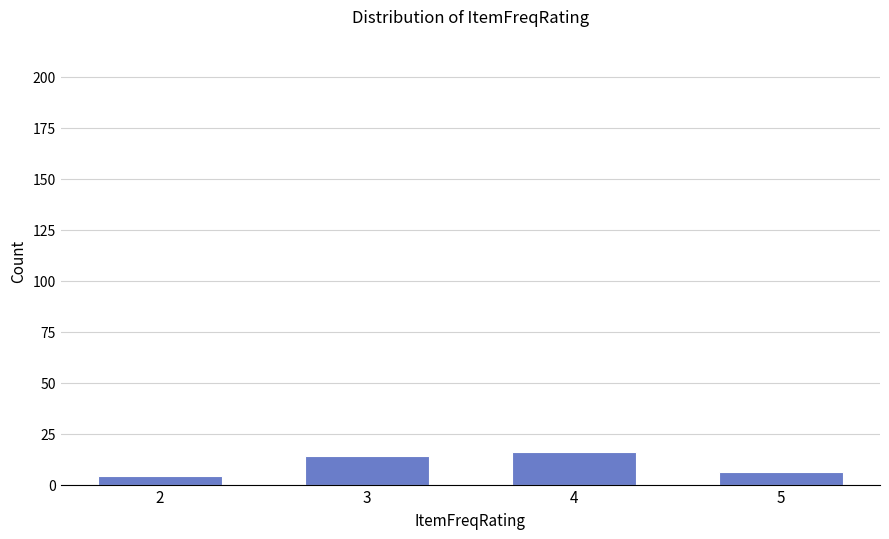

Count the values in the range 6 to 16.

3